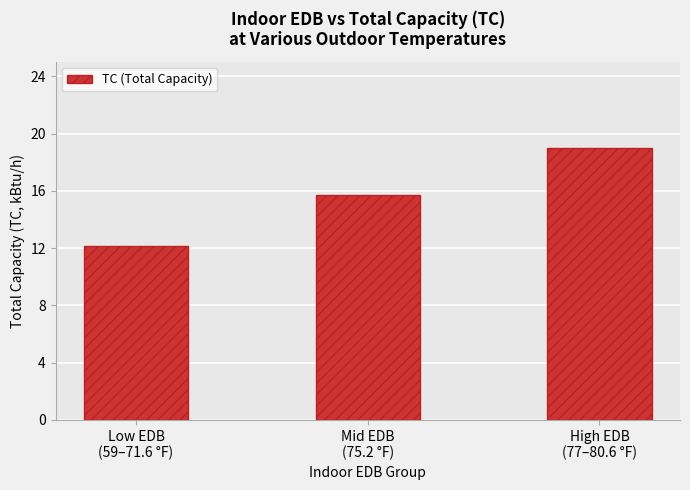

What is the approximate value at Mid EDB
(75.2 °F)?

15.7